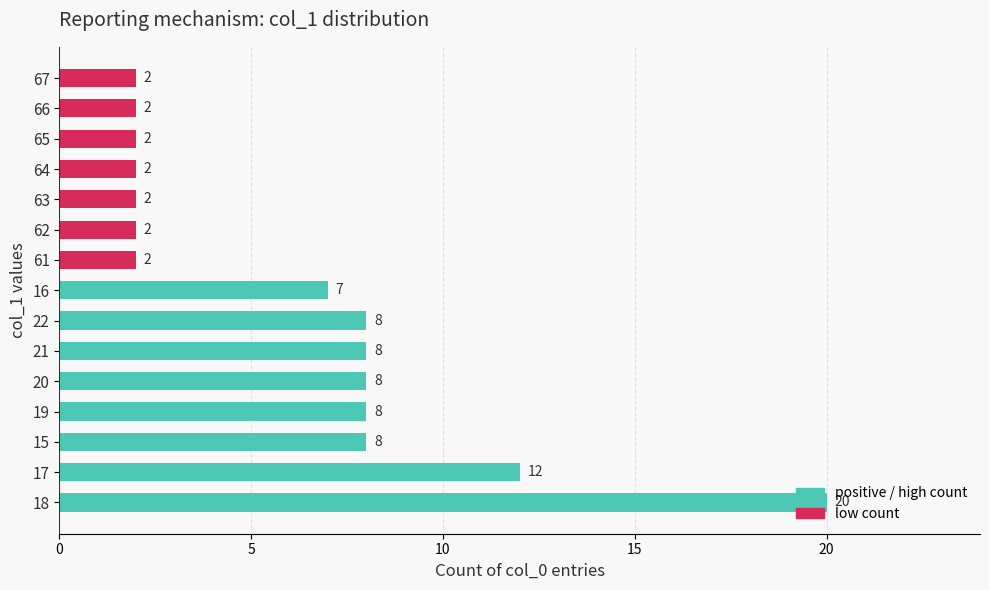

The value at 64 is 4. True or false?

False